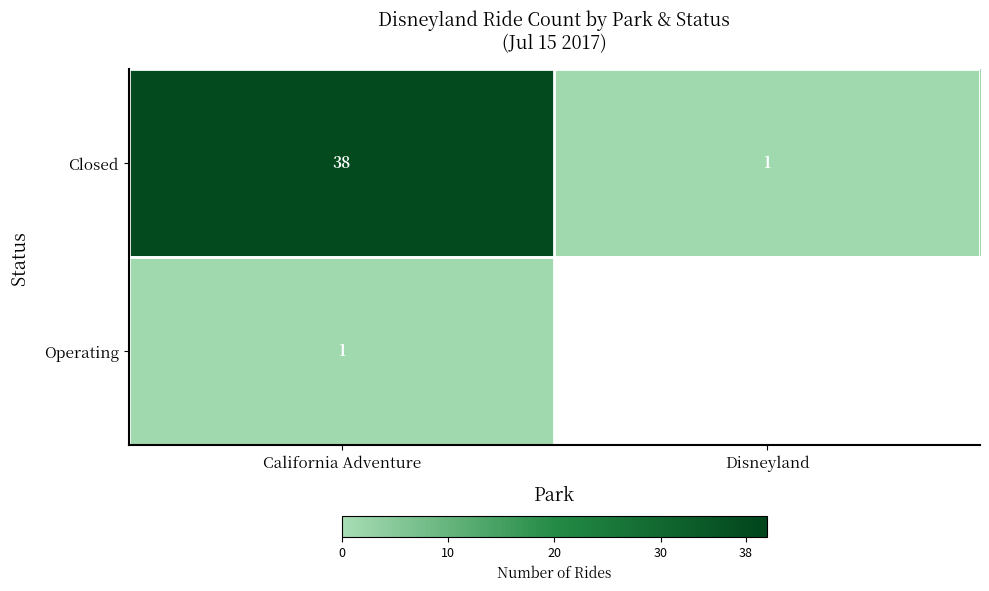

What is the difference between the highest and lowest values at California Adventure?

37